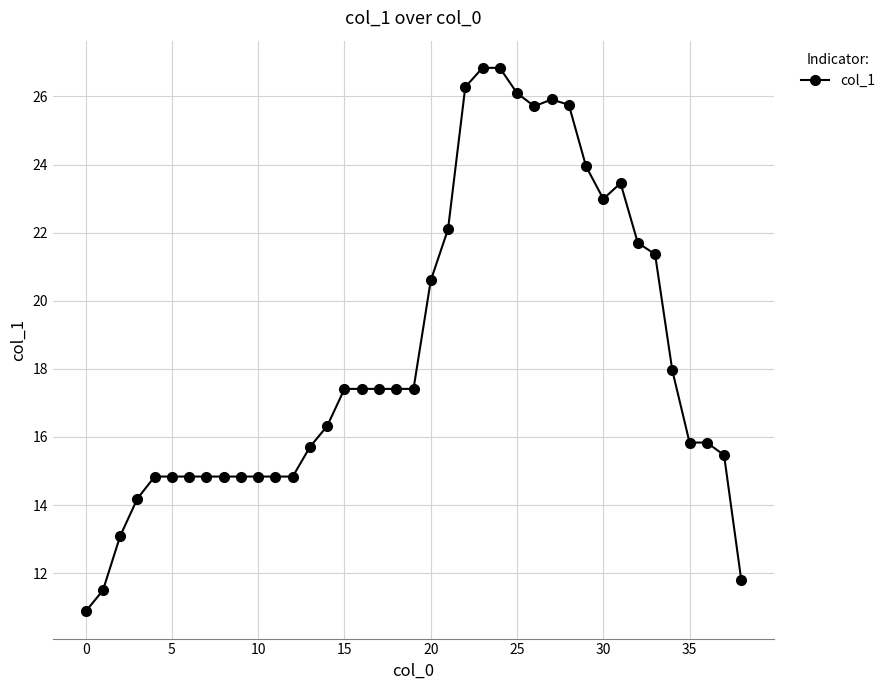

True or false: the data has more than 1 interior local peaks.

True